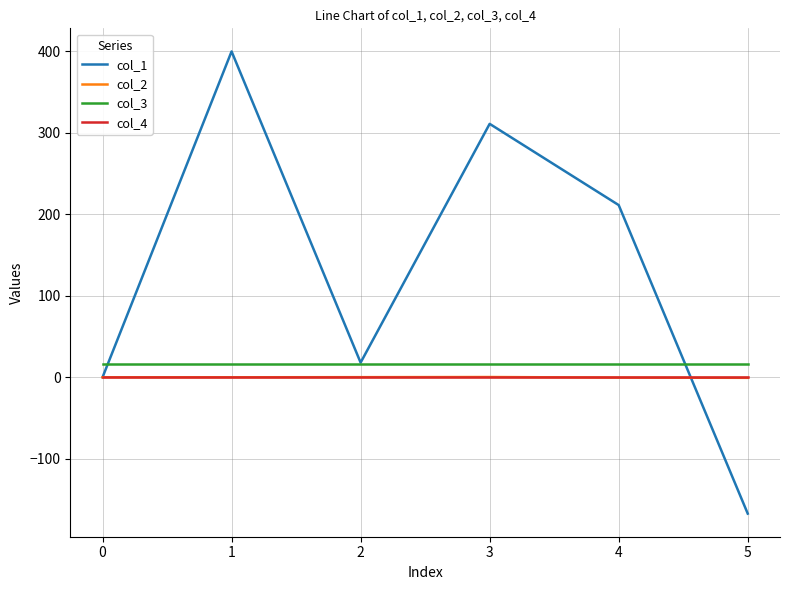

True or false: col_4 and col_3 cross at least once.

False